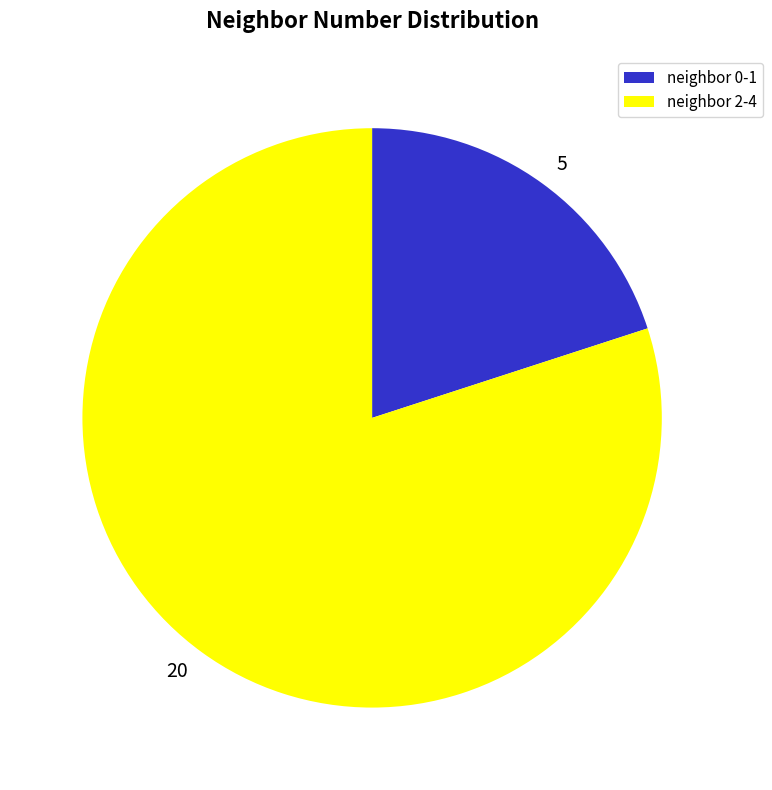

True or false: 5 accounts for 20% of the total.

True